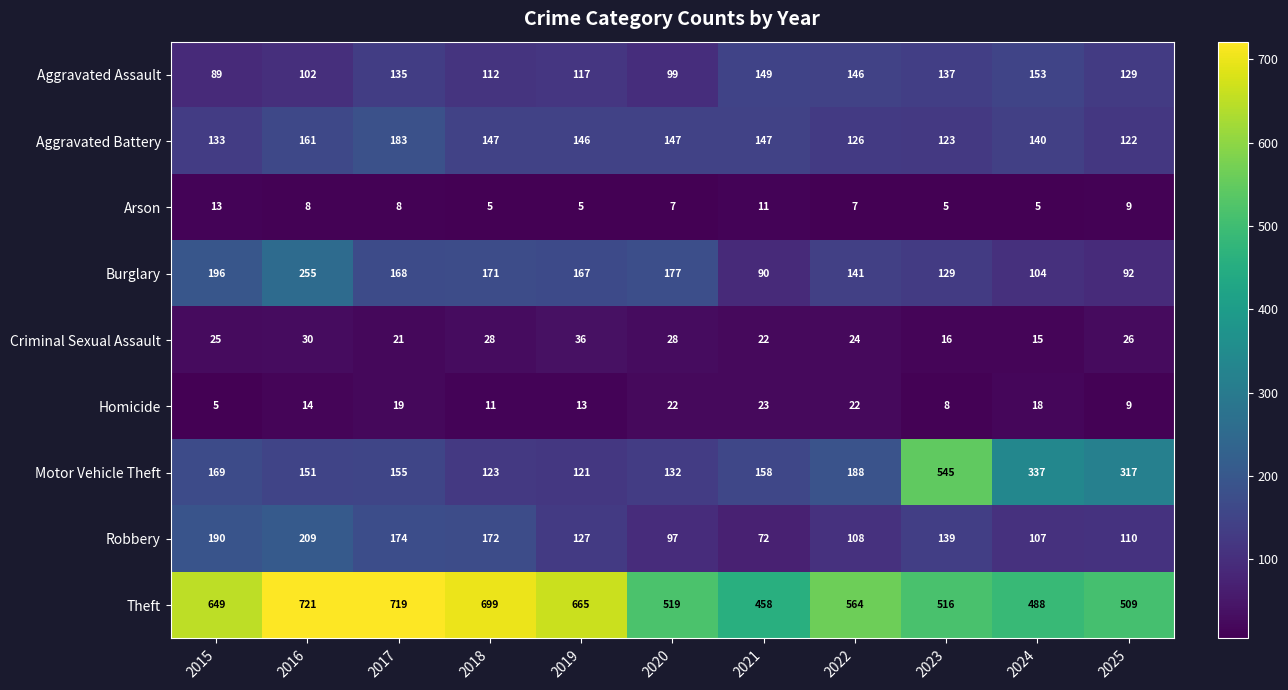

Which category has the highest value across all series?

2016